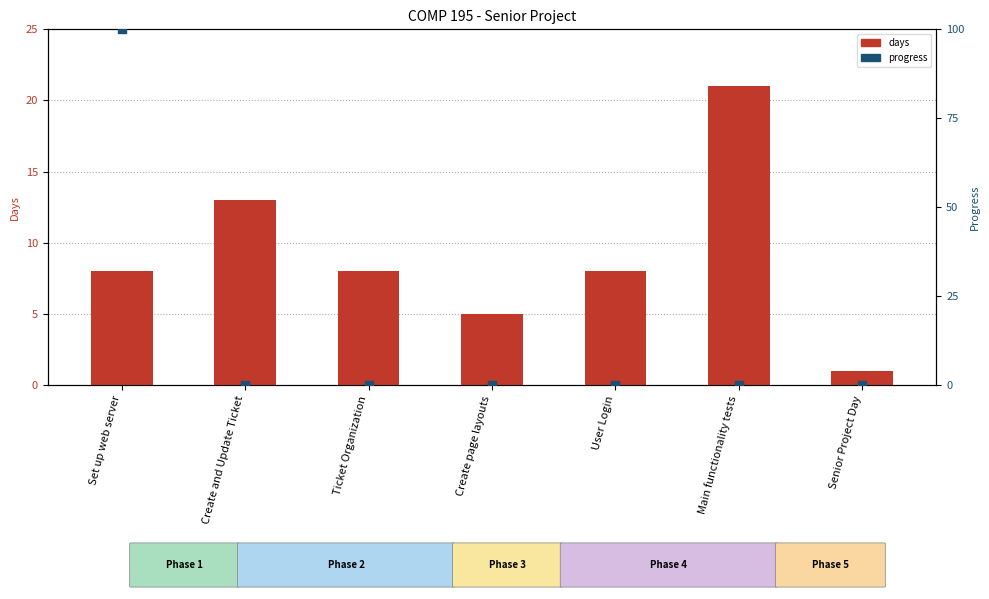

Which series has the largest total across all categories?

progress